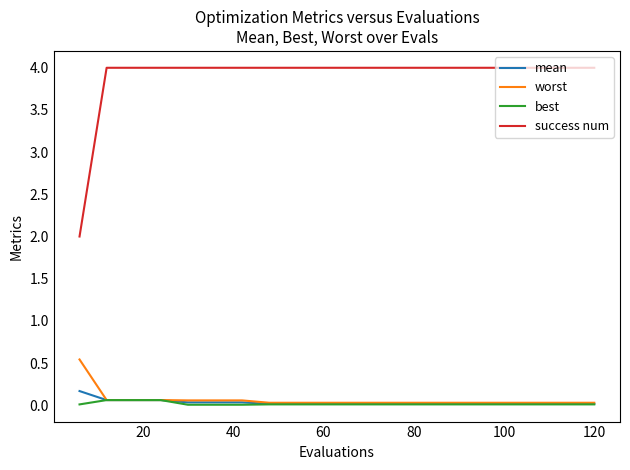

At how many categories does at least one series exceed 3?

19